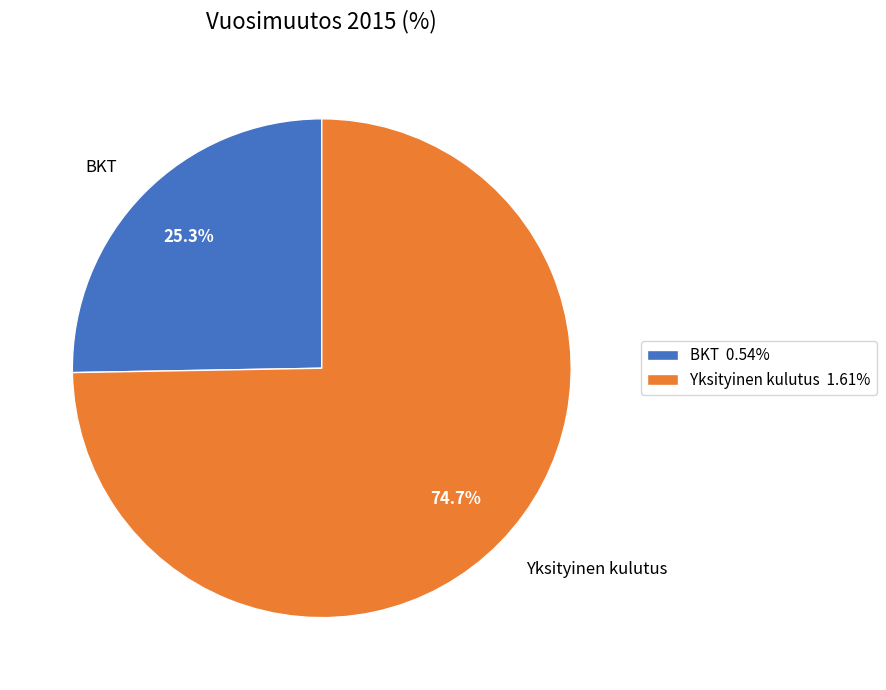

To the nearest percent, what is the combined percentage of Yksityinen kulutus and BKT?

100%